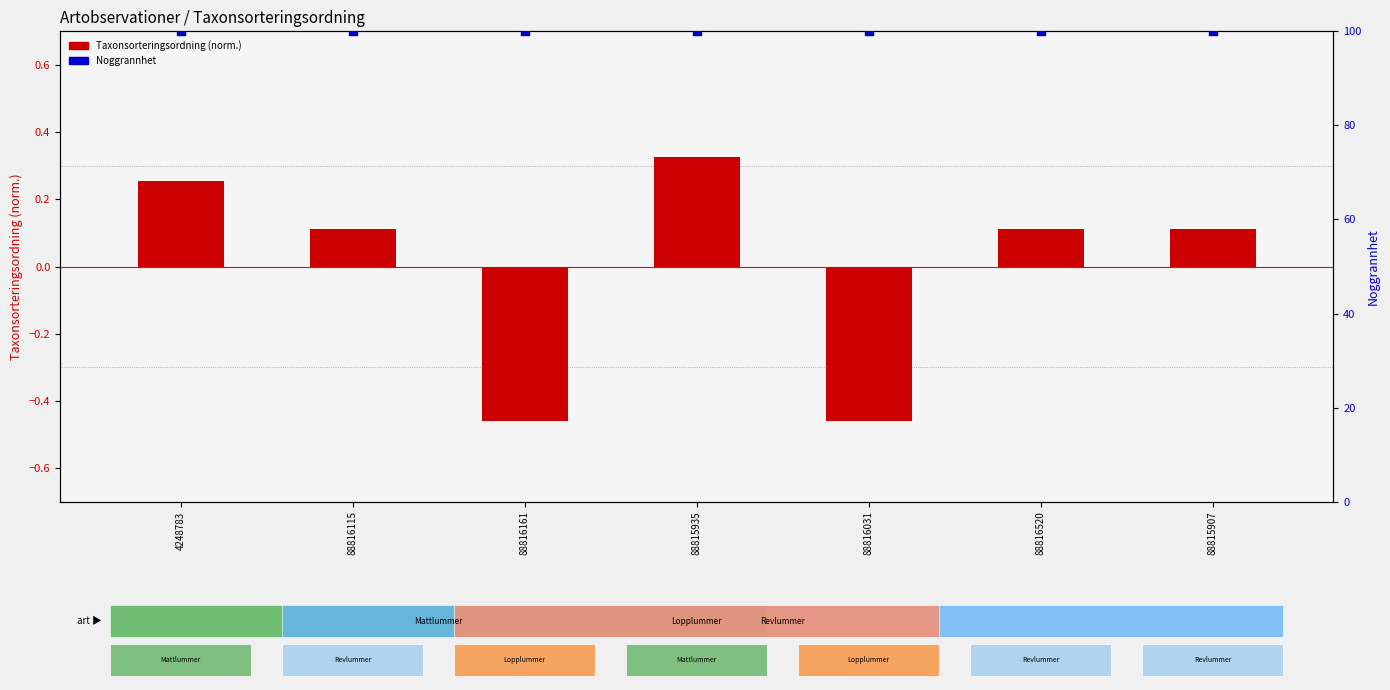

At how many categories does at least one series exceed 95?

7